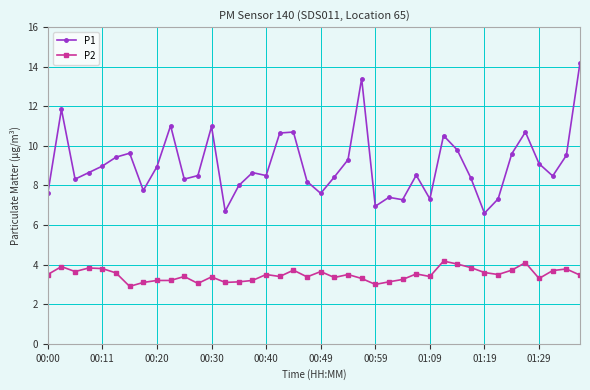

What is the average value of the P2 series?

3.5